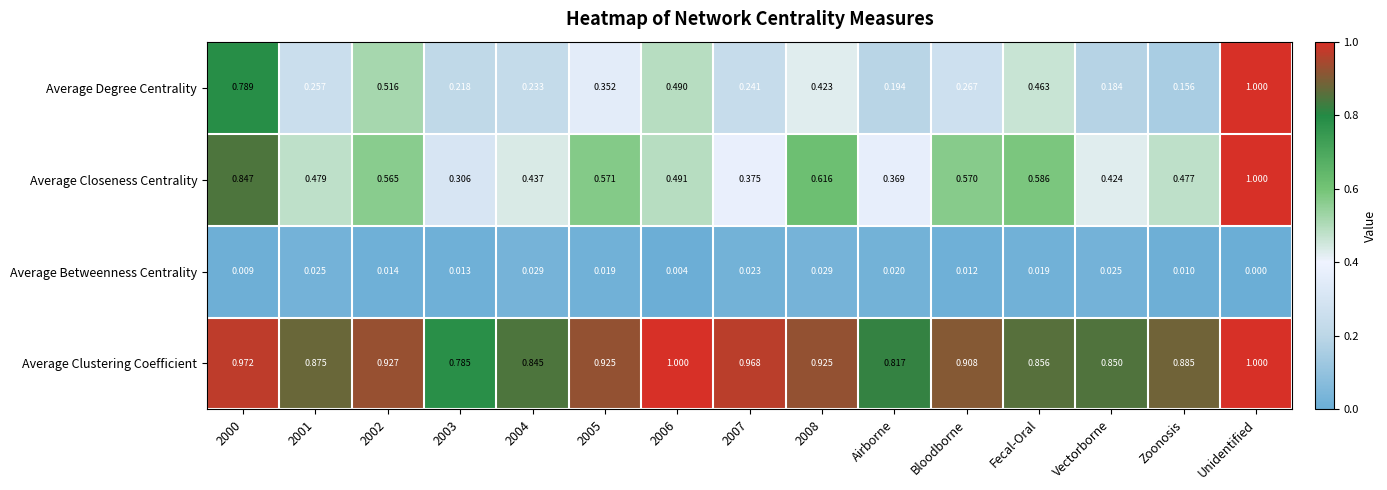

Which category has the highest value in the Average Degree Centrality series?

Unidentified